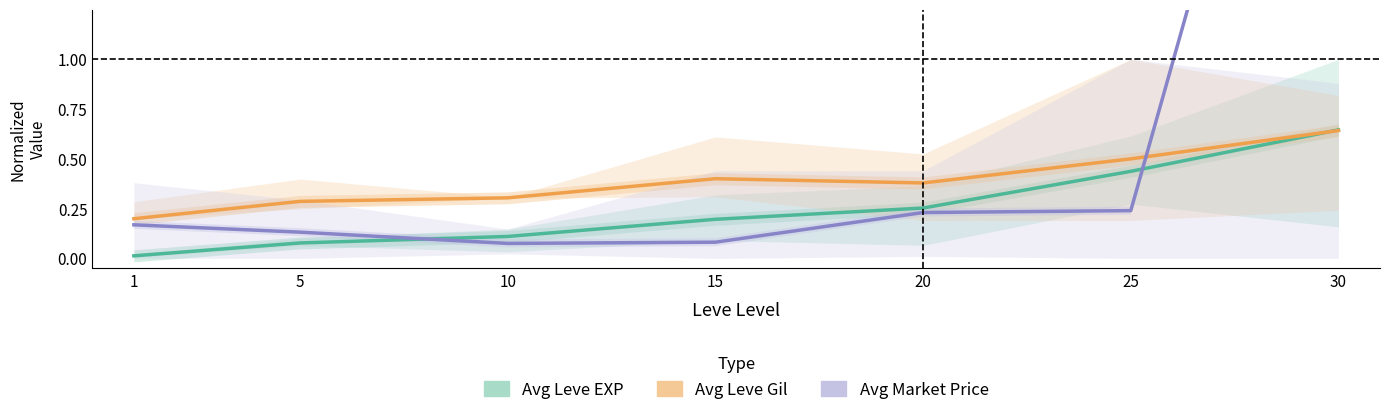

The Avg Market Price series shows 0.1 at 5. True or false?

True